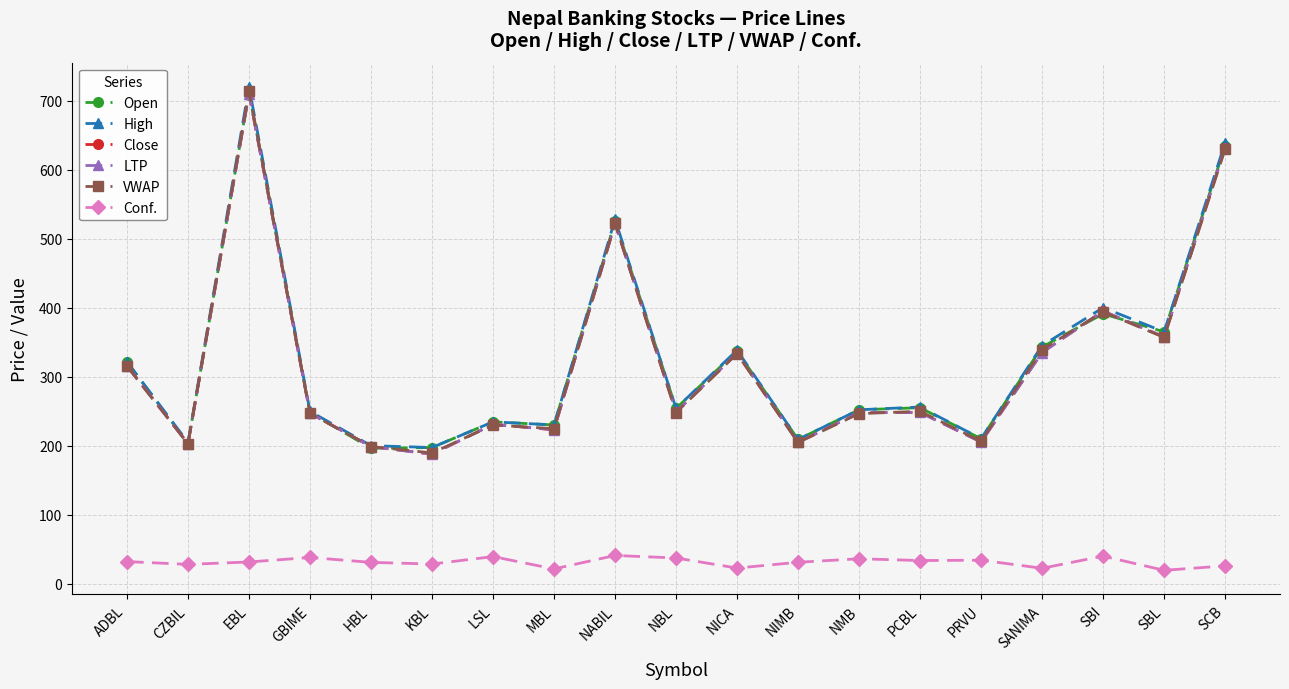

Which category has the highest value across all series?

EBL